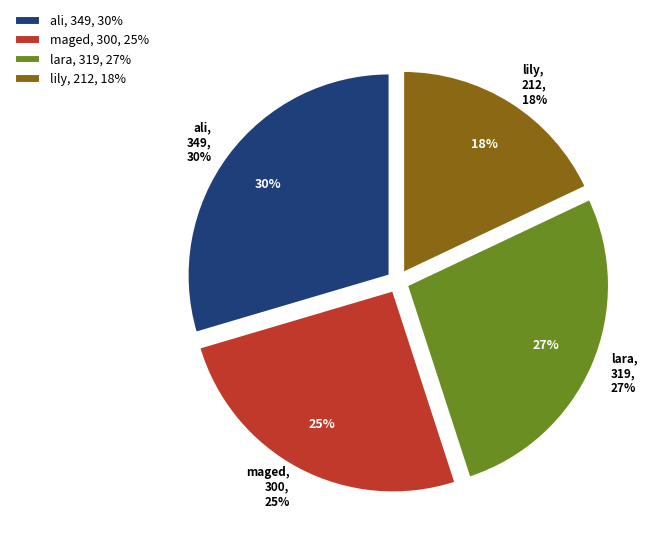

How many slices are in this pie chart?

4